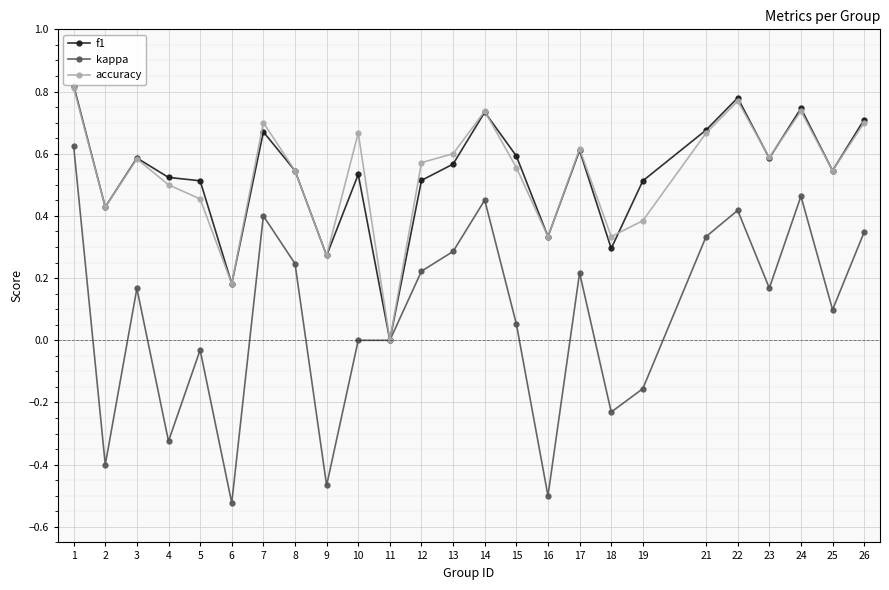

At which category does f1 reach its first local peak?

3